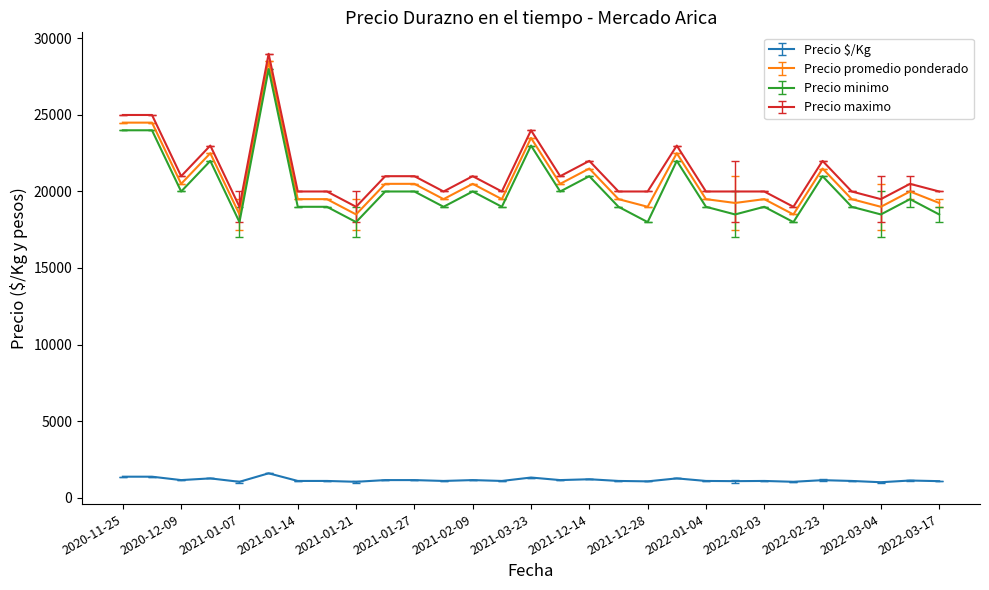

True or false: Precio maximo and Precio $/Kg intersect in this chart.

False